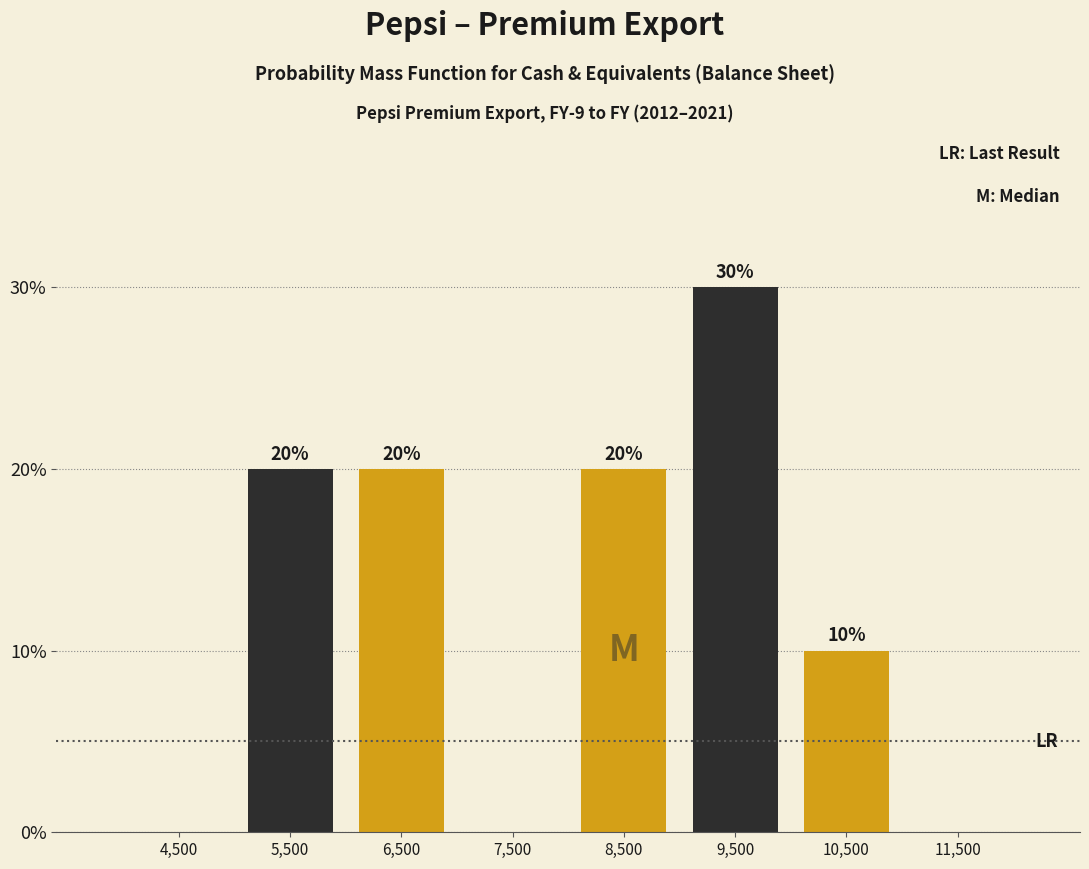

Over which range of the x-axis is the bar tallest?

9000 to 10000